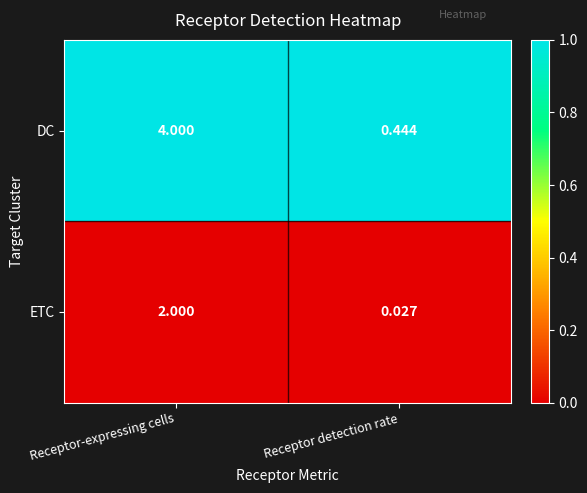

Rank the series by their maximum value, from highest to lowest.

DC, ETC